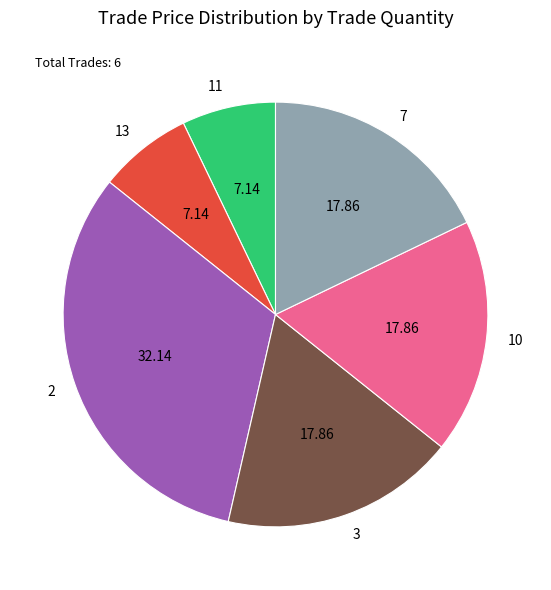

Which has a higher value, 2 or 10?

2